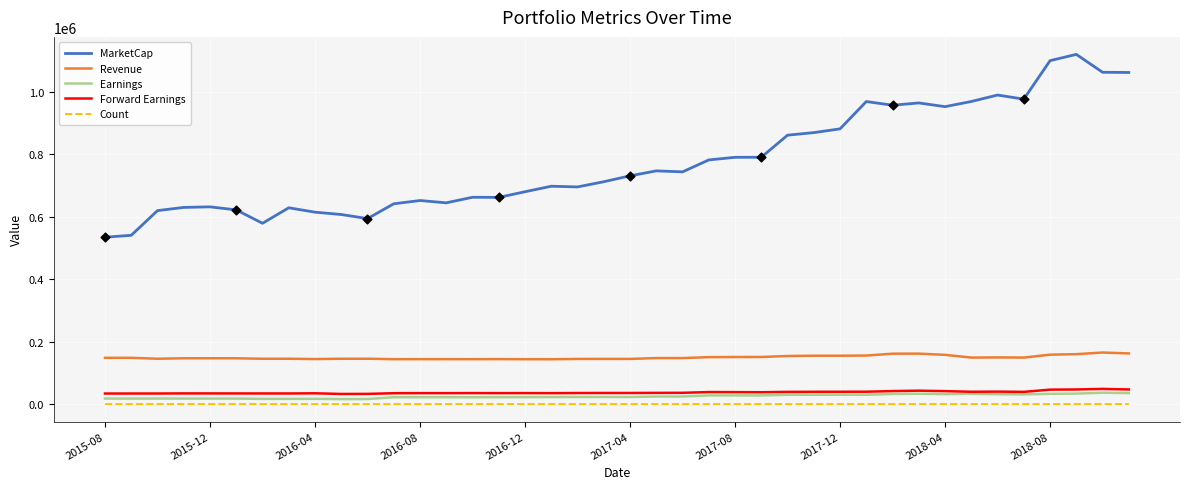

Which series has the largest total across all categories?

MarketCap